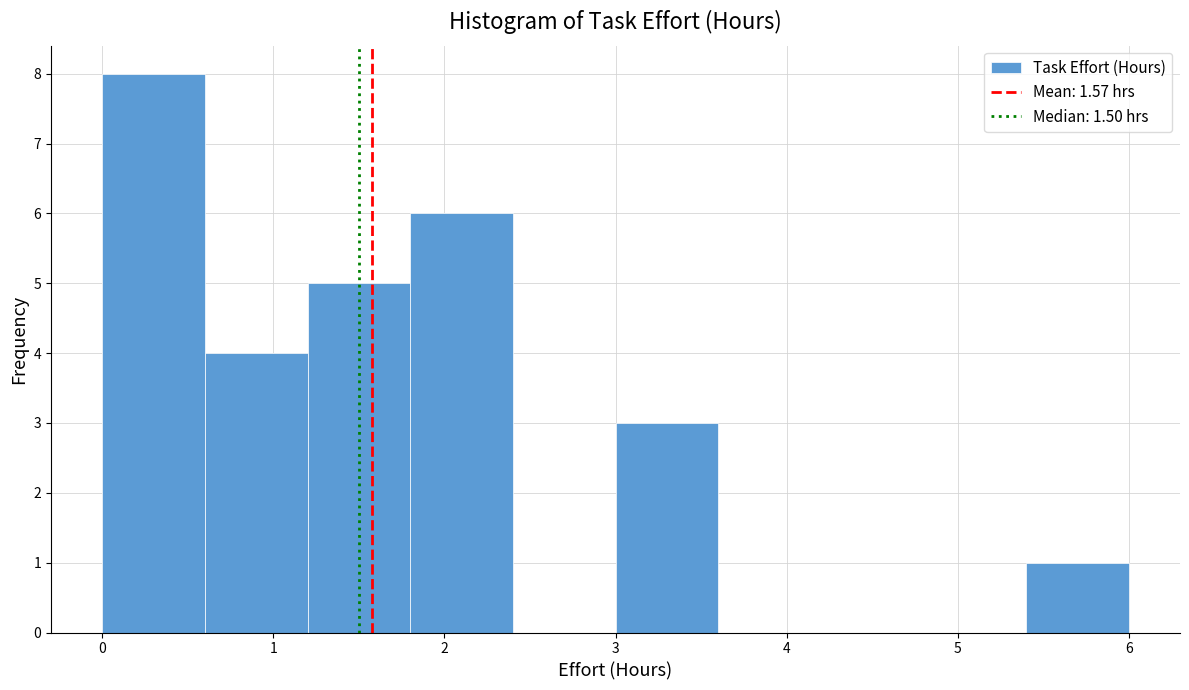

Reading left to right, list every bar in this chart as the range it spans on the x-axis followed by its height. The values are not printed on the chart, so give them approximately, as read against the axis.

0.0 to 0.6: 8
0.6 to 1.2: 4
1.2 to 1.8: 5
1.8 to 2.4: 6
2.4 to 3.0: 0
3.0 to 3.6: 3
3.6 to 4.2: 0
4.2 to 4.8: 0
4.8 to 5.4: 0
5.4 to 6.0: 1